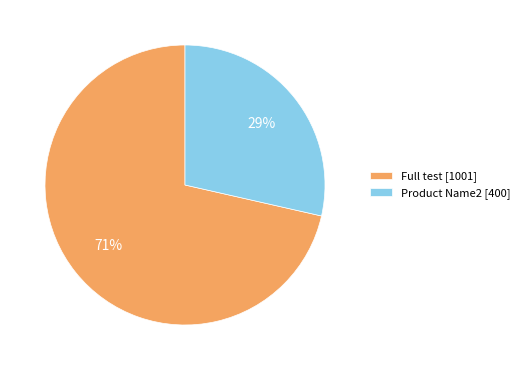

The Product Name2 slice represents 29% of the pie. True or false?

True